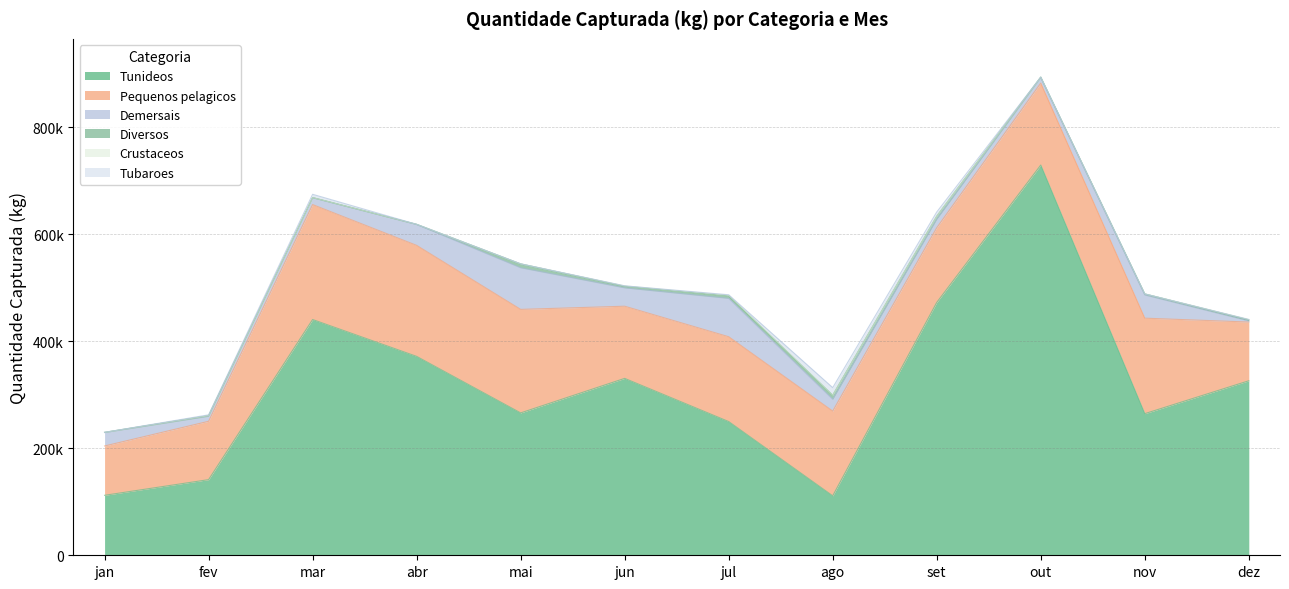

What is the greatest value displayed?

729740